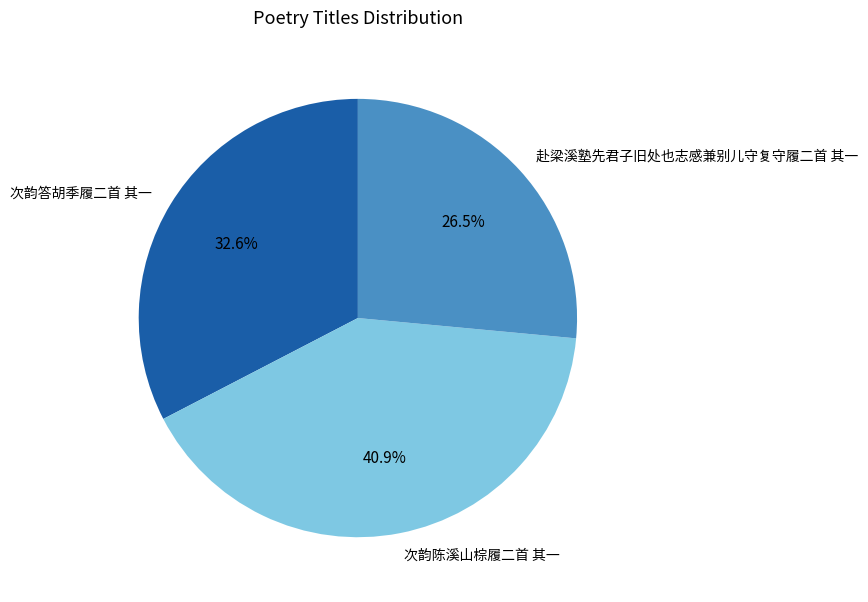

To the nearest percent, what percentage of the pie is 次韵陈溪山棕履二首 其一?

41%